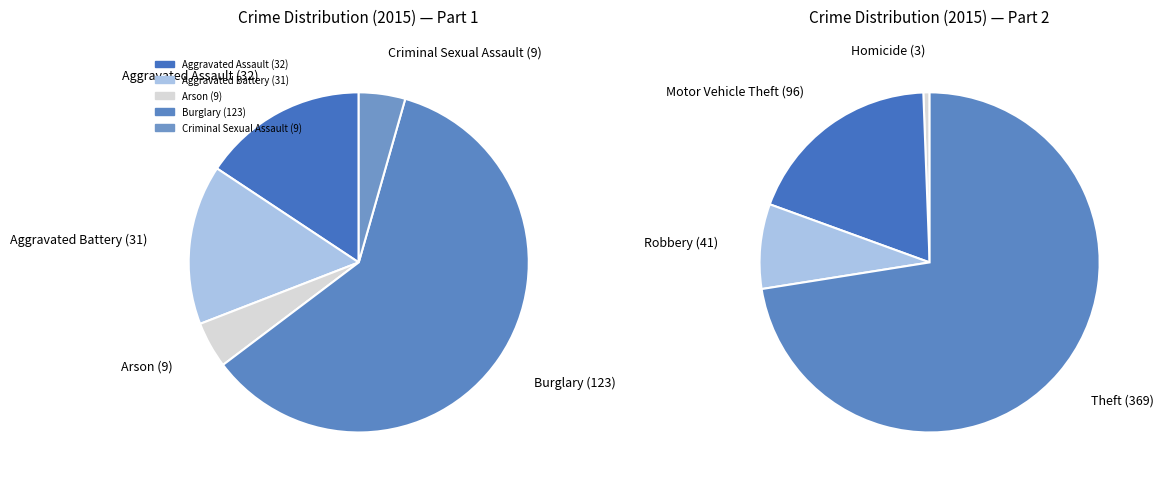

To the nearest percent, what is the difference between the Arson (9) and Aggravated Assault (32) slice percentages?

3%